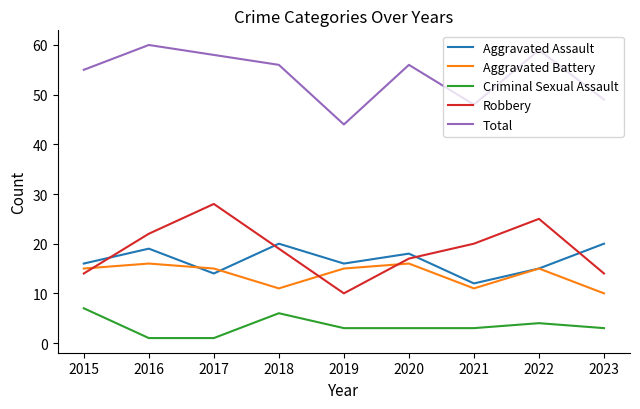

Where does the Total series first go above 56?

2016